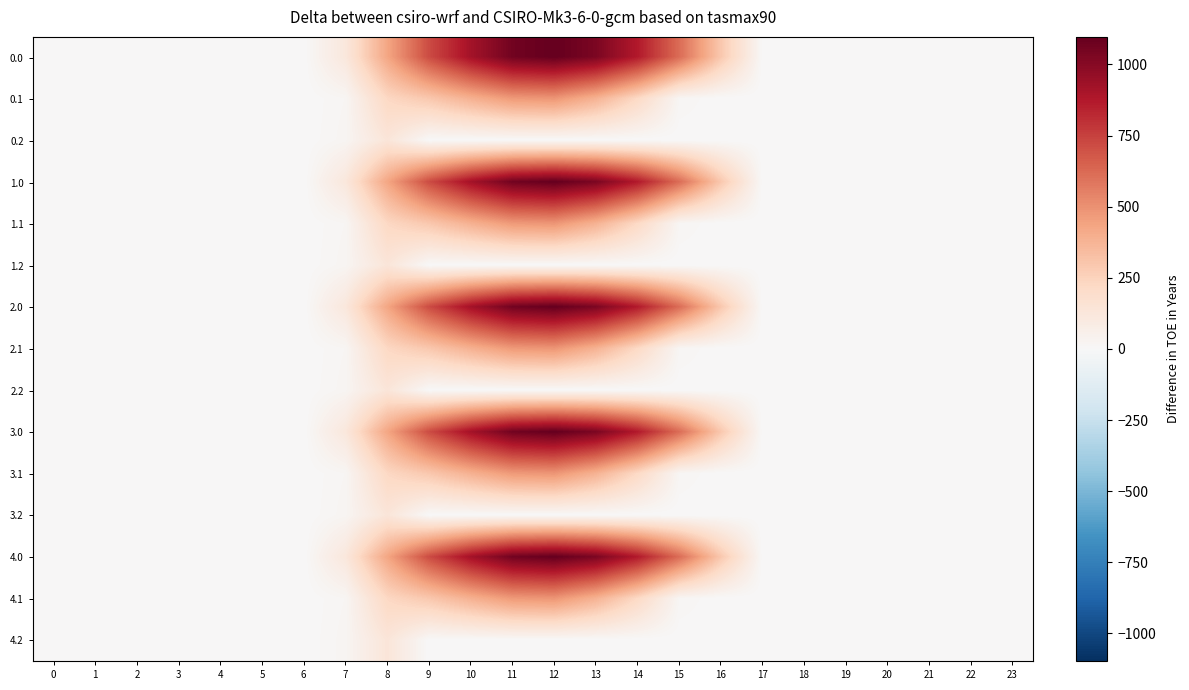

Reading right to left, list all the values displayed in this chart.

0.0: 23=0.0	22=0.0	21=0.0	20=0.0	19=0.0	18=0.0	17=0.0	16=294.5	15=615.9	14=870.6	13=1032.9	12=1096.7	11=1060.3	10=916.2	9=716.9	8=430.3	7=120.6	6=0.0	5=0.0	4=0.0	3=0.0	2=0.0	1=0.0	0=0.0
0.1: 23=0.0	22=0.0	21=0.0	20=0.0	19=0.0	18=0.0	17=0.0	16=0.0	15=17.3	14=219.2	13=382.7	12=485.4	11=471.7	10=388.1	9=295.9	8=227.5	7=17.7	6=0.0	5=0.0	4=0.0	3=0.0	2=0.0	1=0.0	0=0.0
0.2: 23=0.0	22=0.0	21=0.0	20=0.0	19=0.0	18=0.0	17=0.0	16=0.0	15=0.0	14=0.0	13=0.0	12=0.0	11=0.0	10=0.0	9=0.0	8=134.2	7=22.3	6=0.0	5=0.0	4=0.0	3=0.0	2=0.0	1=0.0	0=0.0
1.0: 23=0.0	22=0.0	21=0.0	20=0.0	19=0.0	18=0.0	17=0.0	16=294.5	15=615.9	14=870.6	13=1032.9	12=1096.7	11=1060.3	10=916.2	9=716.9	8=430.3	7=120.6	6=0.0	5=0.0	4=0.0	3=0.0	2=0.0	1=0.0	0=0.0
1.1: 23=0.0	22=0.0	21=0.0	20=0.0	19=0.0	18=0.0	17=0.0	16=0.0	15=17.3	14=219.2	13=382.7	12=485.4	11=471.7	10=388.1	9=295.9	8=227.5	7=17.7	6=0.0	5=0.0	4=0.0	3=0.0	2=0.0	1=0.0	0=0.0
1.2: 23=0.0	22=0.0	21=0.0	20=0.0	19=0.0	18=0.0	17=0.0	16=0.0	15=0.0	14=0.0	13=0.0	12=0.0	11=0.0	10=0.0	9=0.0	8=134.2	7=22.3	6=0.0	5=0.0	4=0.0	3=0.0	2=0.0	1=0.0	0=0.0
2.0: 23=0.0	22=0.0	21=0.0	20=0.0	19=0.0	18=0.0	17=0.0	16=294.5	15=615.9	14=870.6	13=1032.9	12=1096.7	11=1060.3	10=916.2	9=716.9	8=430.3	7=120.6	6=0.0	5=0.0	4=0.0	3=0.0	2=0.0	1=0.0	0=0.0
2.1: 23=0.0	22=0.0	21=0.0	20=0.0	19=0.0	18=0.0	17=0.0	16=0.0	15=17.3	14=219.2	13=382.7	12=485.4	11=471.7	10=388.1	9=295.9	8=227.5	7=17.7	6=0.0	5=0.0	4=0.0	3=0.0	2=0.0	1=0.0	0=0.0
2.2: 23=0.0	22=0.0	21=0.0	20=0.0	19=0.0	18=0.0	17=0.0	16=0.0	15=0.0	14=0.0	13=0.0	12=0.0	11=0.0	10=0.0	9=0.0	8=134.2	7=22.3	6=0.0	5=0.0	4=0.0	3=0.0	2=0.0	1=0.0	0=0.0
3.0: 23=0.0	22=0.0	21=0.0	20=0.0	19=0.0	18=0.0	17=0.0	16=294.5	15=615.9	14=870.6	13=1032.9	12=1096.7	11=1060.3	10=916.2	9=716.9	8=430.3	7=120.6	6=0.0	5=0.0	4=0.0	3=0.0	2=0.0	1=0.0	0=0.0
3.1: 23=0.0	22=0.0	21=0.0	20=0.0	19=0.0	18=0.0	17=0.0	16=0.0	15=17.3	14=219.2	13=382.7	12=485.4	11=471.7	10=388.1	9=295.9	8=227.5	7=17.7	6=0.0	5=0.0	4=0.0	3=0.0	2=0.0	1=0.0	0=0.0
3.2: 23=0.0	22=0.0	21=0.0	20=0.0	19=0.0	18=0.0	17=0.0	16=0.0	15=0.0	14=0.0	13=0.0	12=0.0	11=0.0	10=0.0	9=0.0	8=134.2	7=22.3	6=0.0	5=0.0	4=0.0	3=0.0	2=0.0	1=0.0	0=0.0
4.0: 23=0.0	22=0.0	21=0.0	20=0.0	19=0.0	18=0.0	17=0.0	16=294.5	15=615.9	14=870.6	13=1032.9	12=1096.7	11=1060.3	10=916.2	9=716.9	8=430.3	7=120.6	6=0.0	5=0.0	4=0.0	3=0.0	2=0.0	1=0.0	0=0.0
4.1: 23=0.0	22=0.0	21=0.0	20=0.0	19=0.0	18=0.0	17=0.0	16=0.0	15=17.3	14=219.2	13=382.7	12=485.4	11=471.7	10=388.1	9=295.9	8=227.5	7=17.7	6=0.0	5=0.0	4=0.0	3=0.0	2=0.0	1=0.0	0=0.0
4.2: 23=0.0	22=0.0	21=0.0	20=0.0	19=0.0	18=0.0	17=0.0	16=0.0	15=0.0	14=0.0	13=0.0	12=0.0	11=0.0	10=0.0	9=0.0	8=134.2	7=22.3	6=0.0	5=0.0	4=0.0	3=0.0	2=0.0	1=0.0	0=0.0